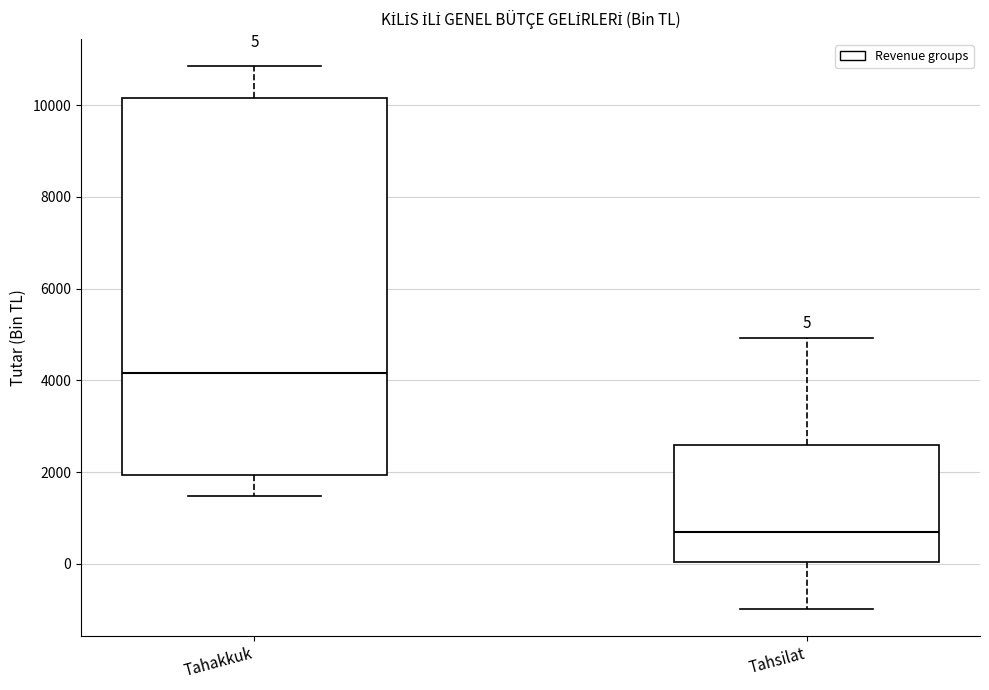

Which box is the tallest, from its lower edge to its upper edge?

Tahakkuk